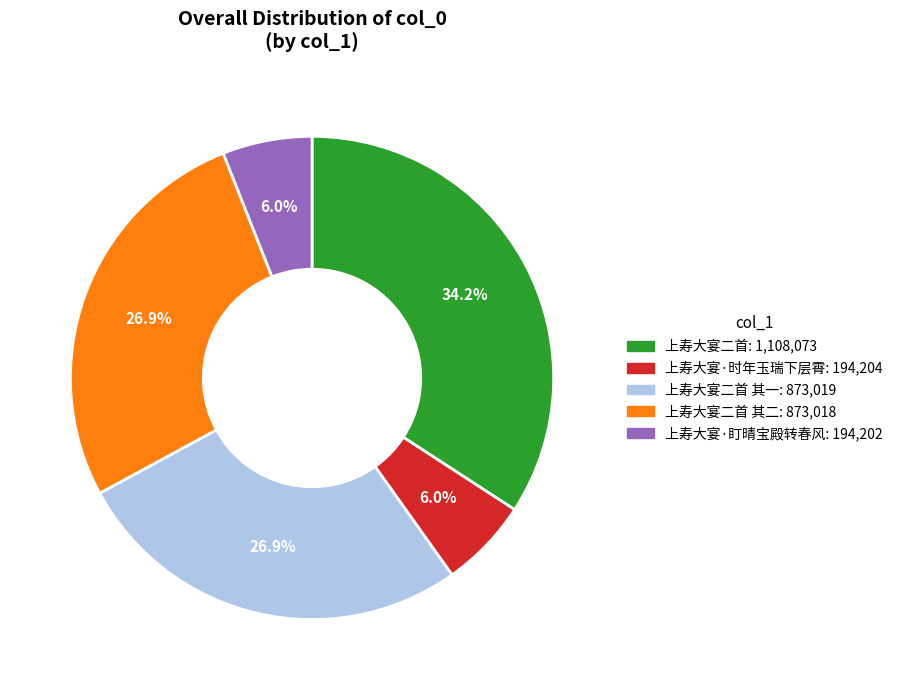

Between 上寿大宴·时年玉瑞下层霄: 194,204 and 上寿大宴二首: 1,108,073, which is larger?

上寿大宴二首: 1,108,073